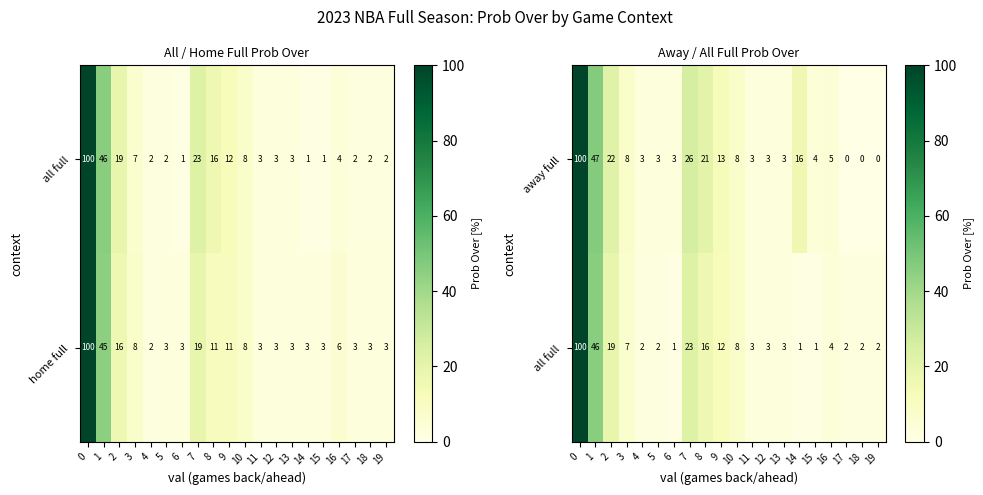

The away full series shows 0 at 19. True or false?

True